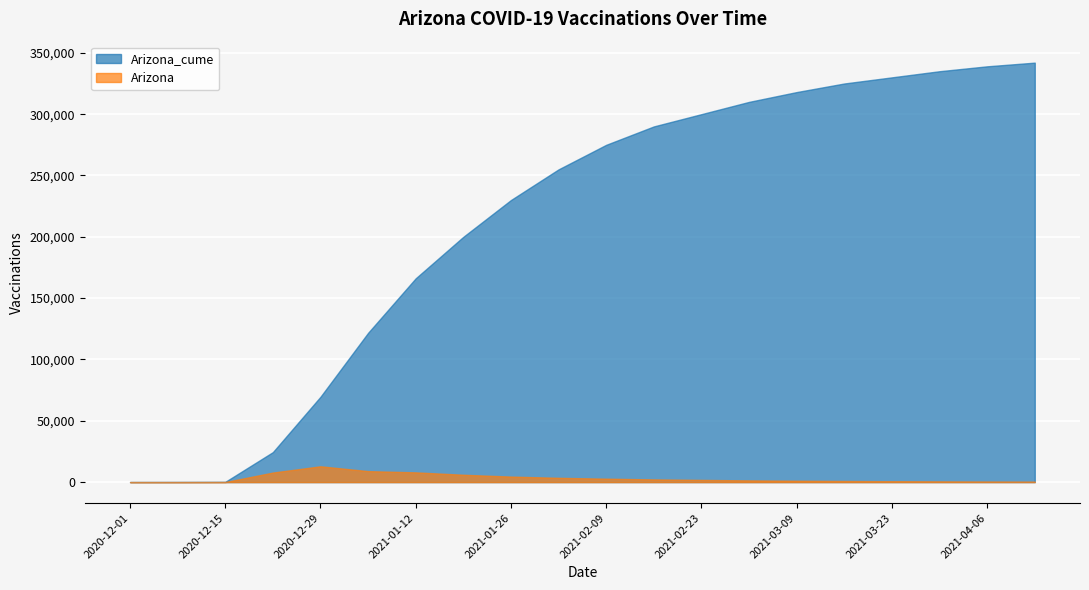

True or false: Arizona and Arizona_cume cross at least once.

False